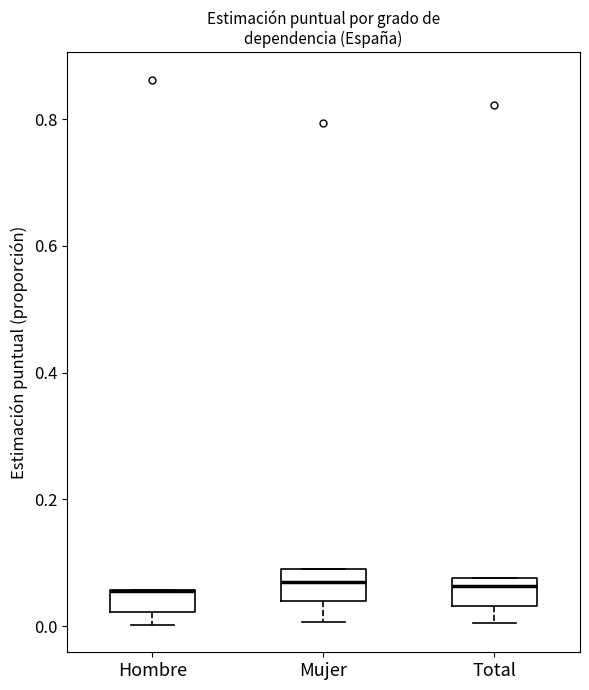

Reading left to right, transcribe this box plot: for each box, give where its median line is, the range the box spans, and where its two whiskers end, as read against the y-axis. The values are not printed on the chart, so give them approximately, as read against the axis.

Hombre: median 0.06 (drawn on the box's upper edge), box 0.02 to 0.06, whiskers 0.00 to 0.06
Mujer: median 0.06, box 0.04 to 0.08, whiskers 0.00 to 0.08
Total: median 0.06, box 0.04 to 0.08, whiskers 0.00 to 0.08